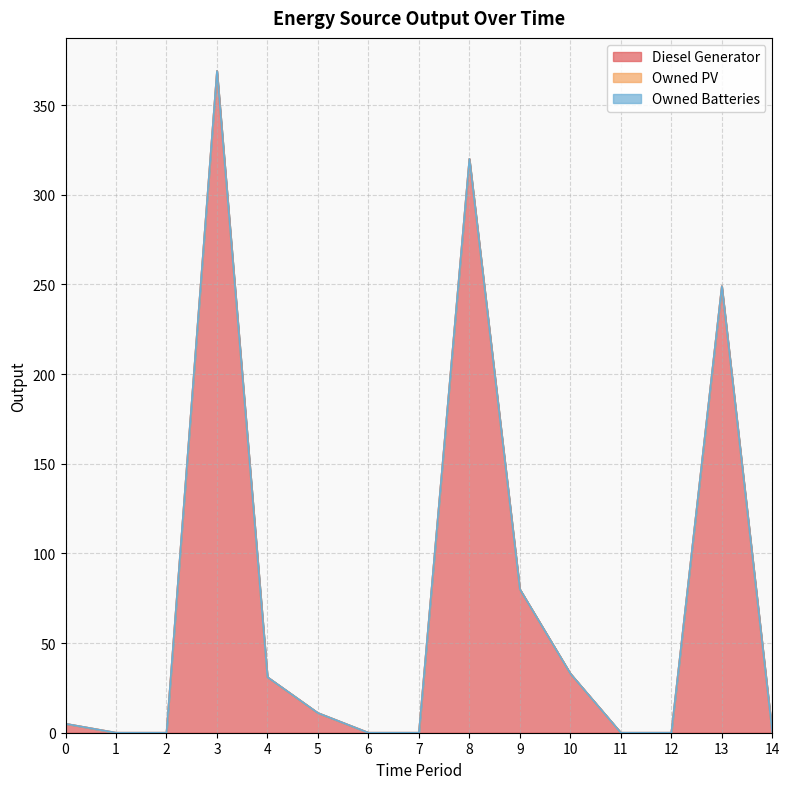

Which label corresponds to the largest value in the chart?

3